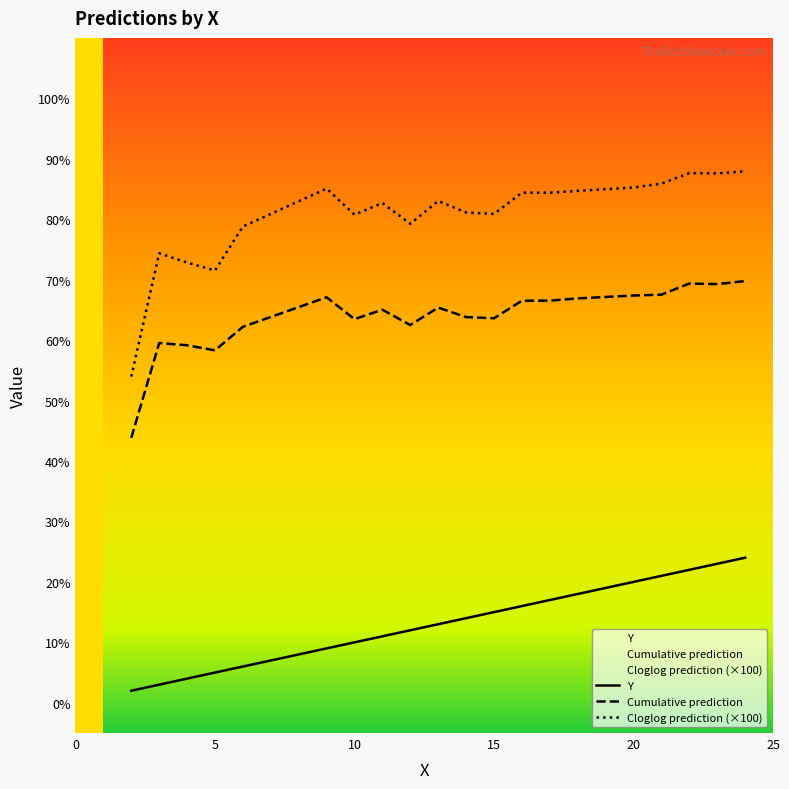

Which series has the largest total across all categories?

Cloglog prediction (×100)